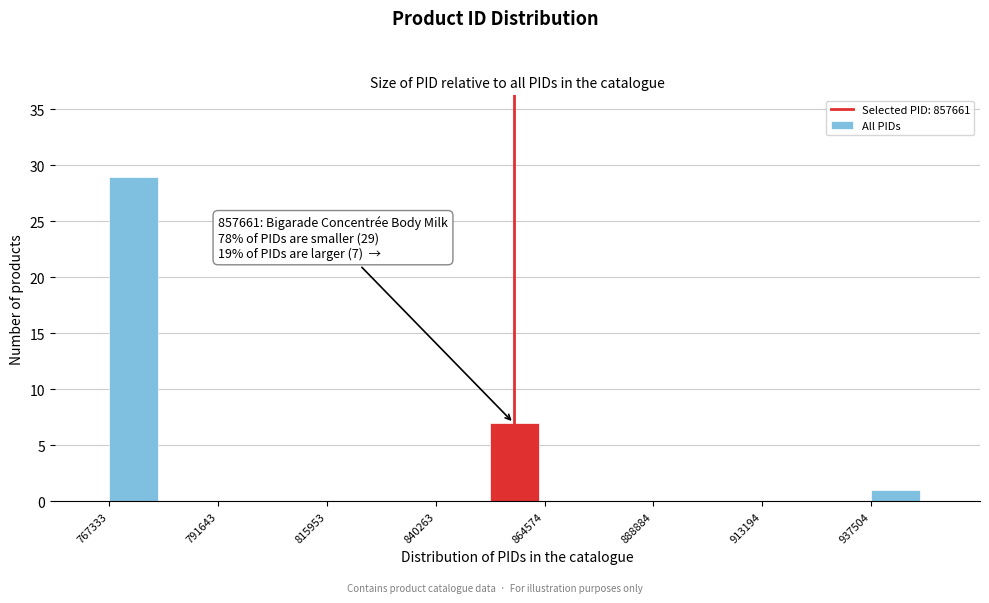

Read against the x-axis, roughly where is the centre of the tallest bar?

775000